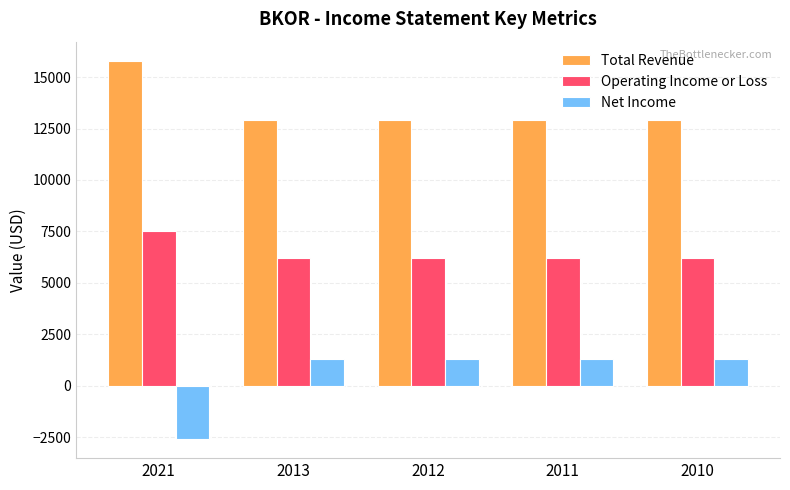

What is the approximate value of Net Income at 2010, to the nearest 10?

1300